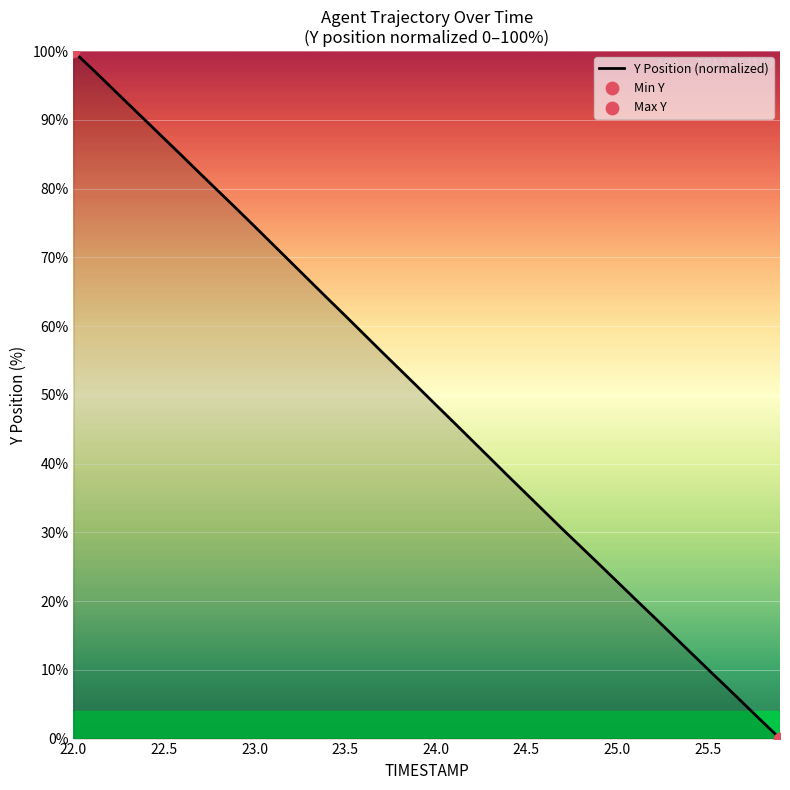

What is the difference between the maximum and minimum values?

100.0